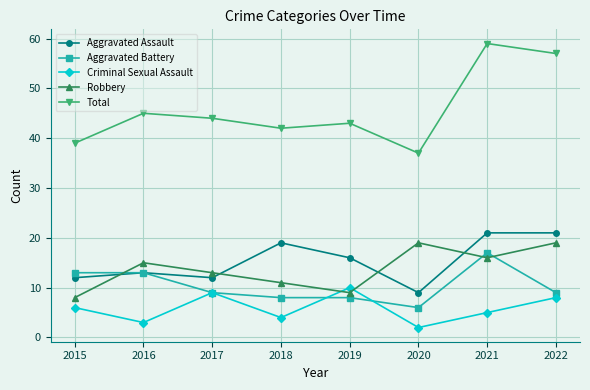

What is the smallest value displayed?

2